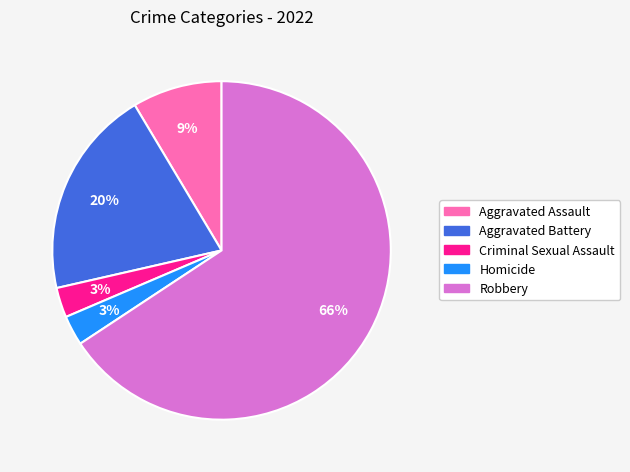

To the nearest percent, what is the difference between the Homicide and Aggravated Battery slice percentages?

17%